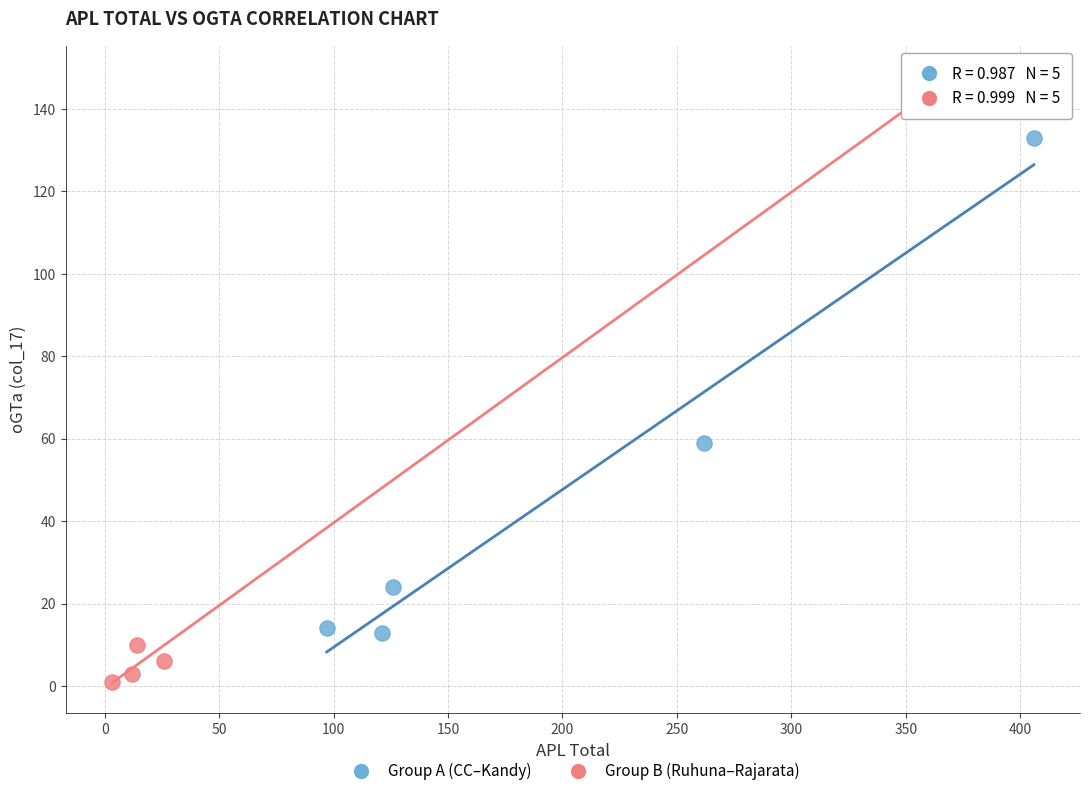

Which series reaches the minimum Y coordinate?

Group B (Ruhuna–Rajarata)